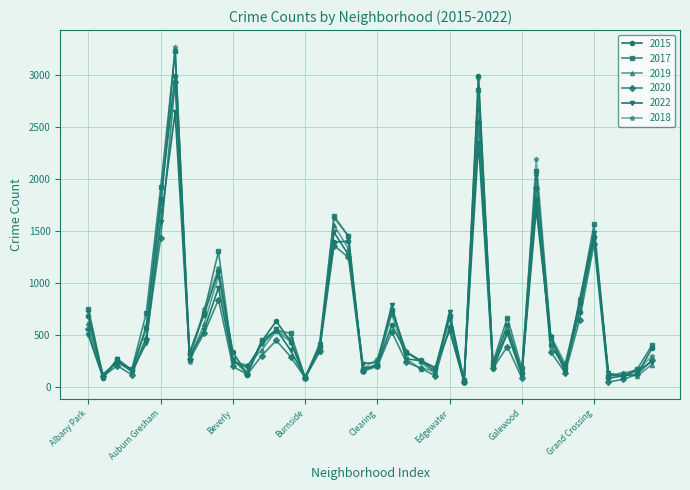

Does the chart display data point markers on the line(s)?

Yes